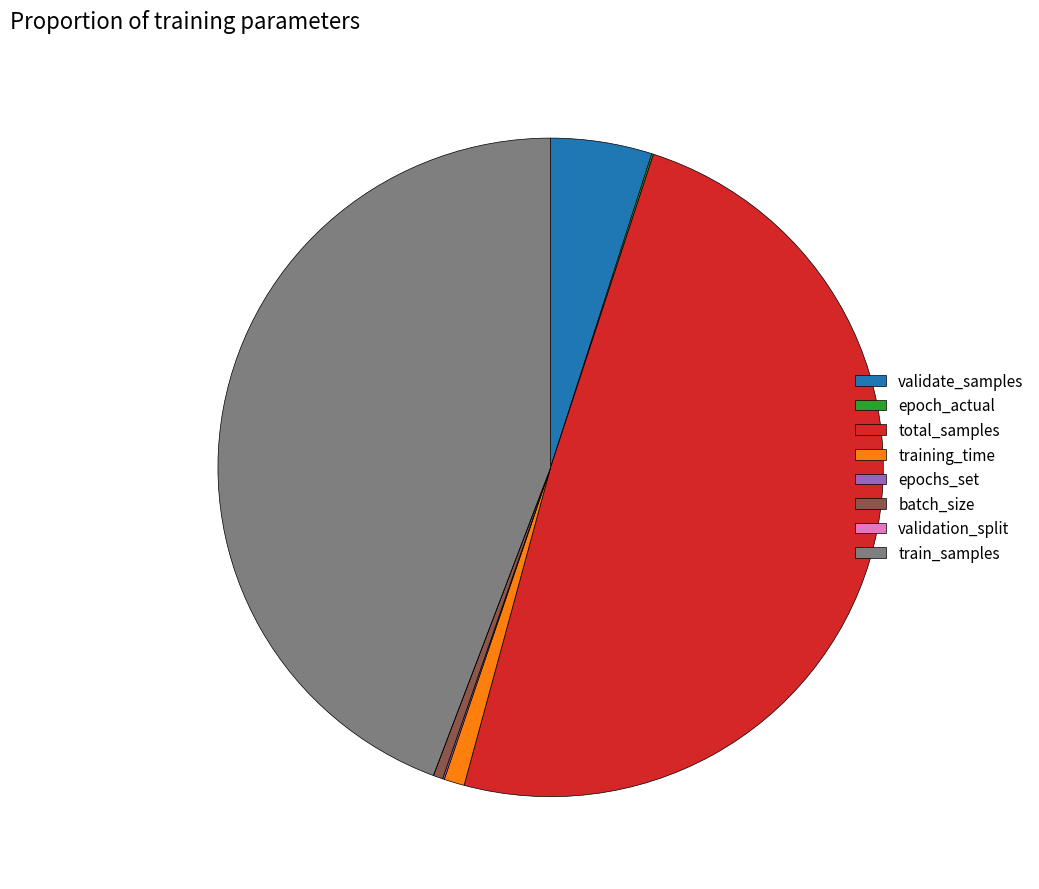

Is there any slice that represents more than half of the pie?

No